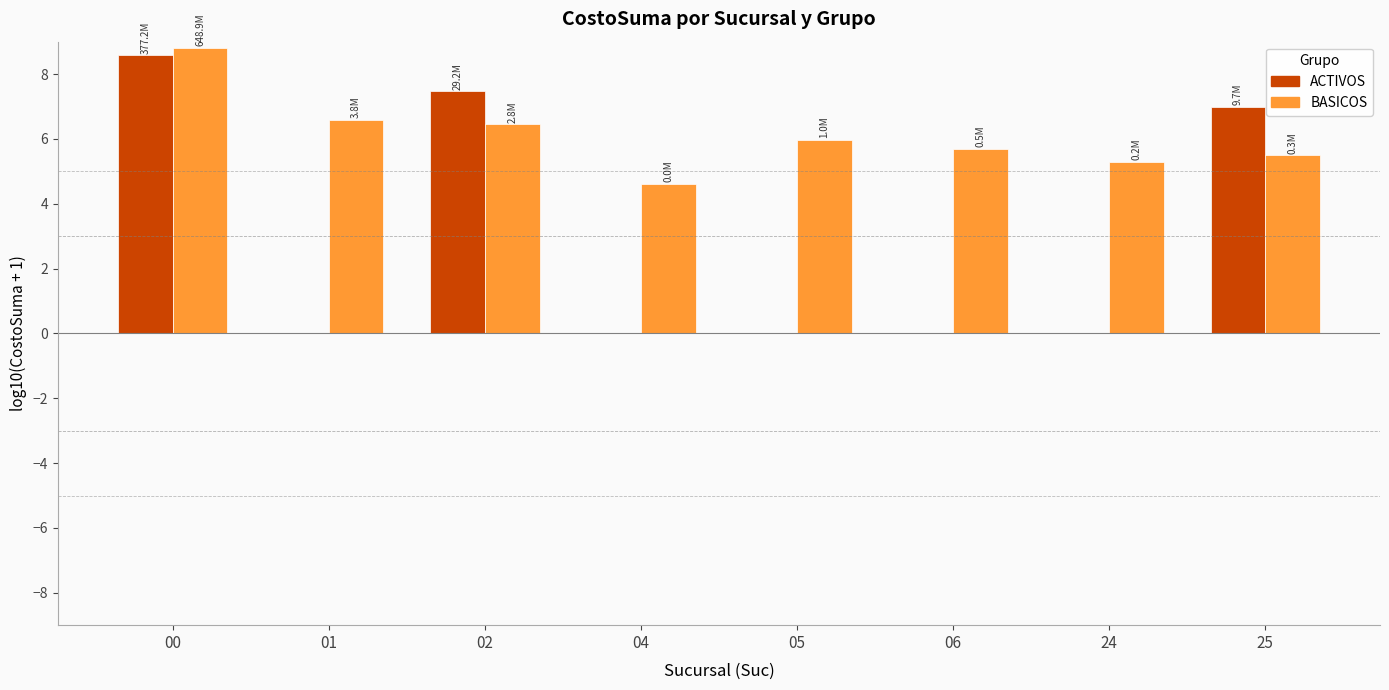

The ACTIVOS series shows 0.0 at 05. True or false?

True